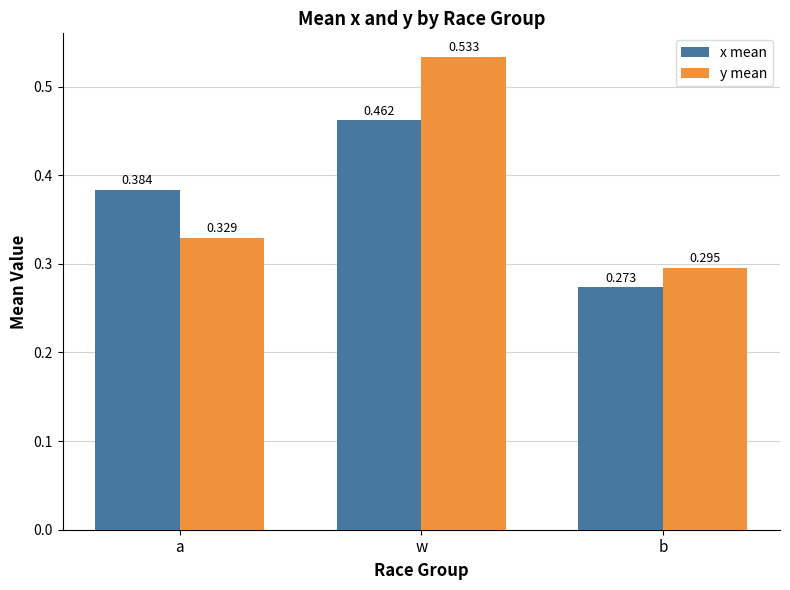

At which label does y mean reach its minimum?

b